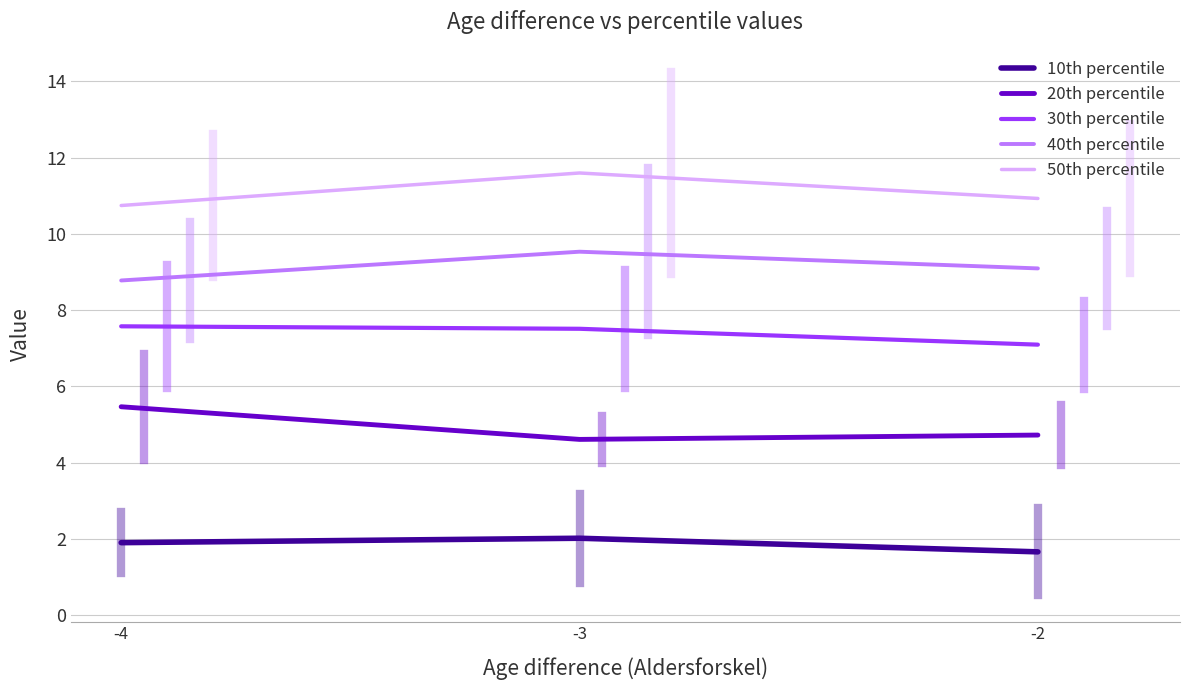

What is the total value across all series at -4?

34.5